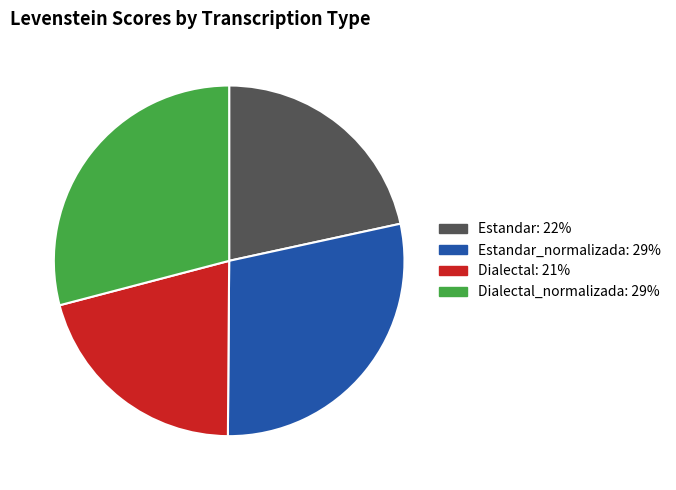

Does any single category account for the majority?

No